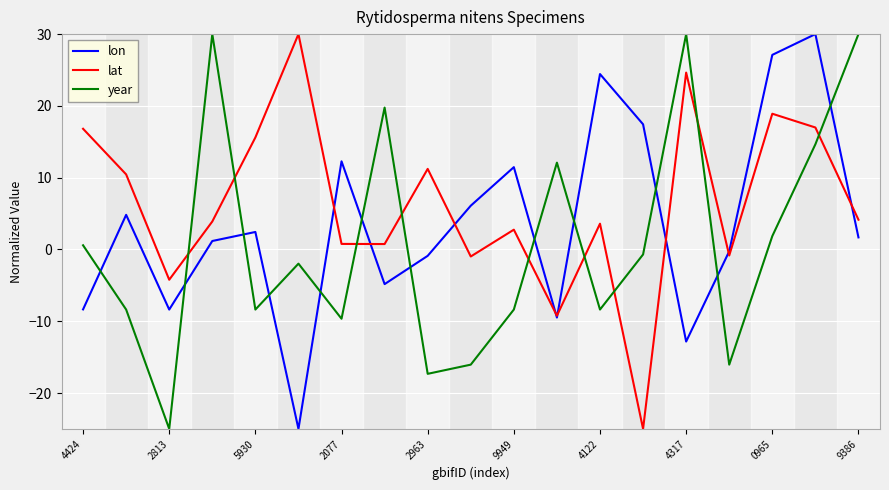

Which series has the largest total across all categories?

lat